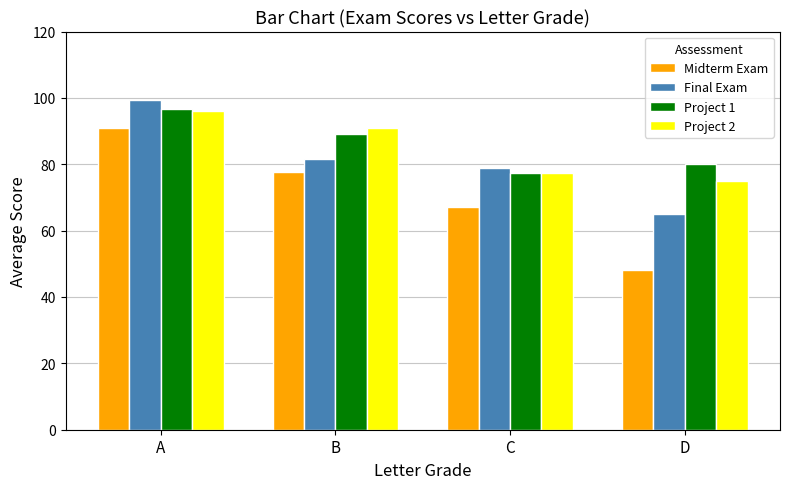

Is it true that Midterm Exam equals 31.2 at D?

False